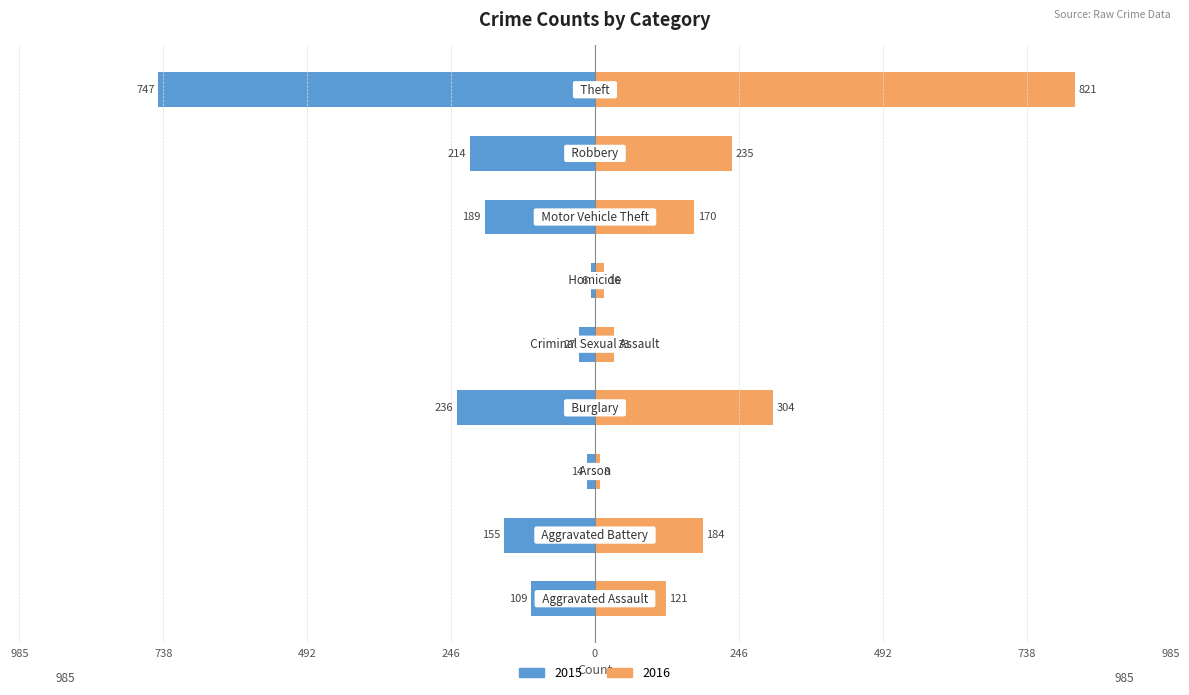

Reading right to left, transcribe all the data shown in this chart.

2015: Theft=-747	Robbery=-214	Motor Vehicle Theft=-189	Homicide=-6	Criminal Sexual Assault=-27	Burglary=-236	Arson=-14	Aggravated Battery=-155	Aggravated Assault=-109
2016: Theft=821	Robbery=235	Motor Vehicle Theft=170	Homicide=16	Criminal Sexual Assault=33	Burglary=304	Arson=8	Aggravated Battery=184	Aggravated Assault=121